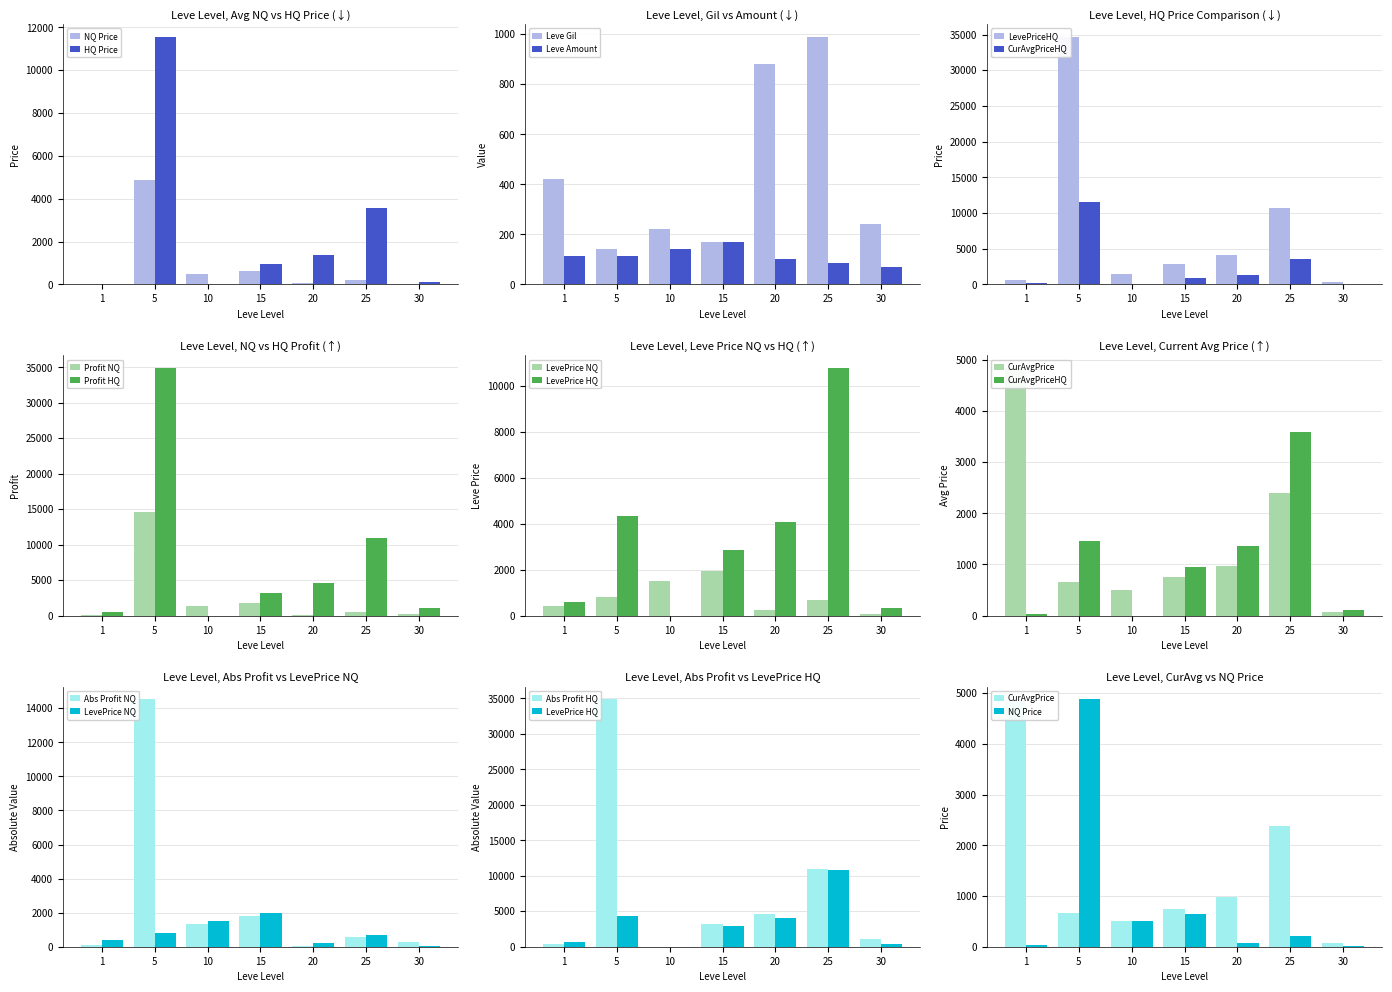

The value of Leve Gil at 30 is 240. True or false?

True